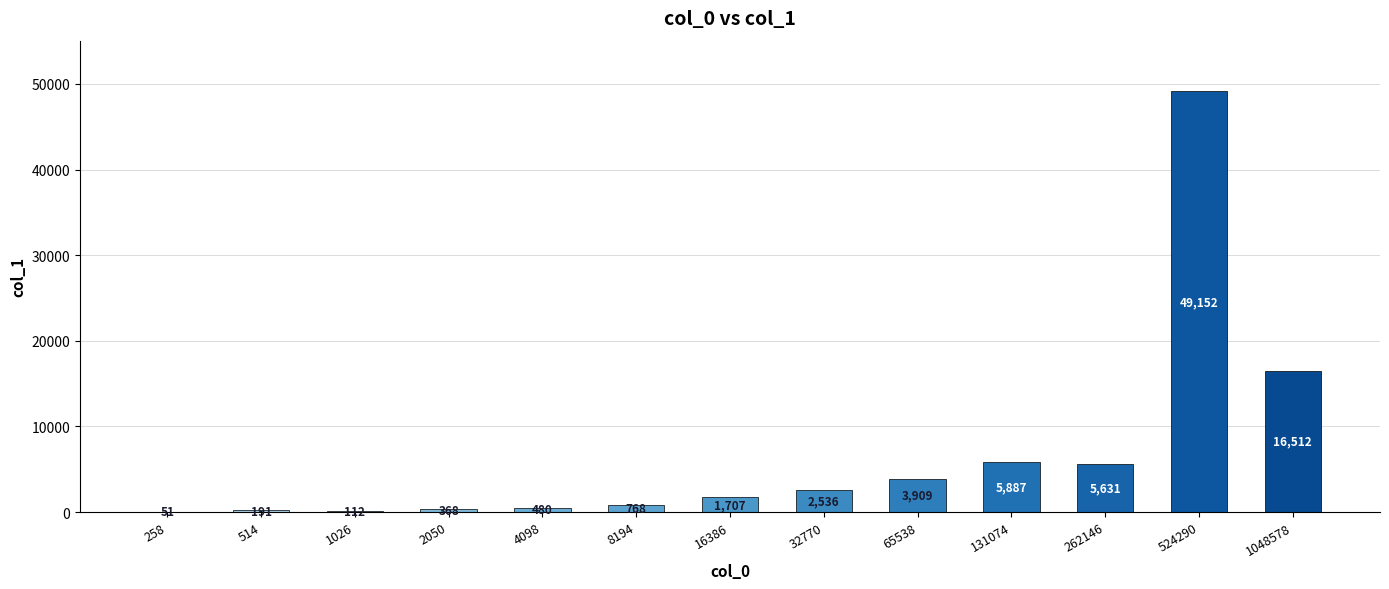

The chart shows a value of 480 at 4098. True or false?

True